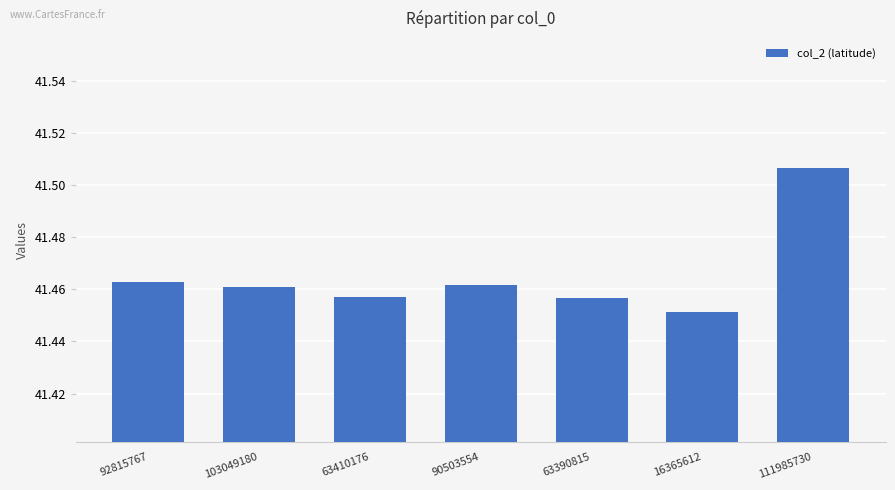

Which label corresponds to the smallest value in the chart?

16365612